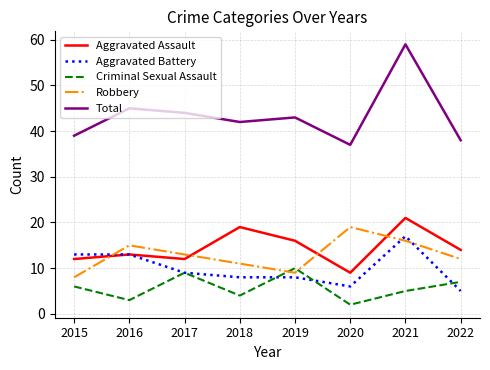

What is the total value across all series at 2017?

87